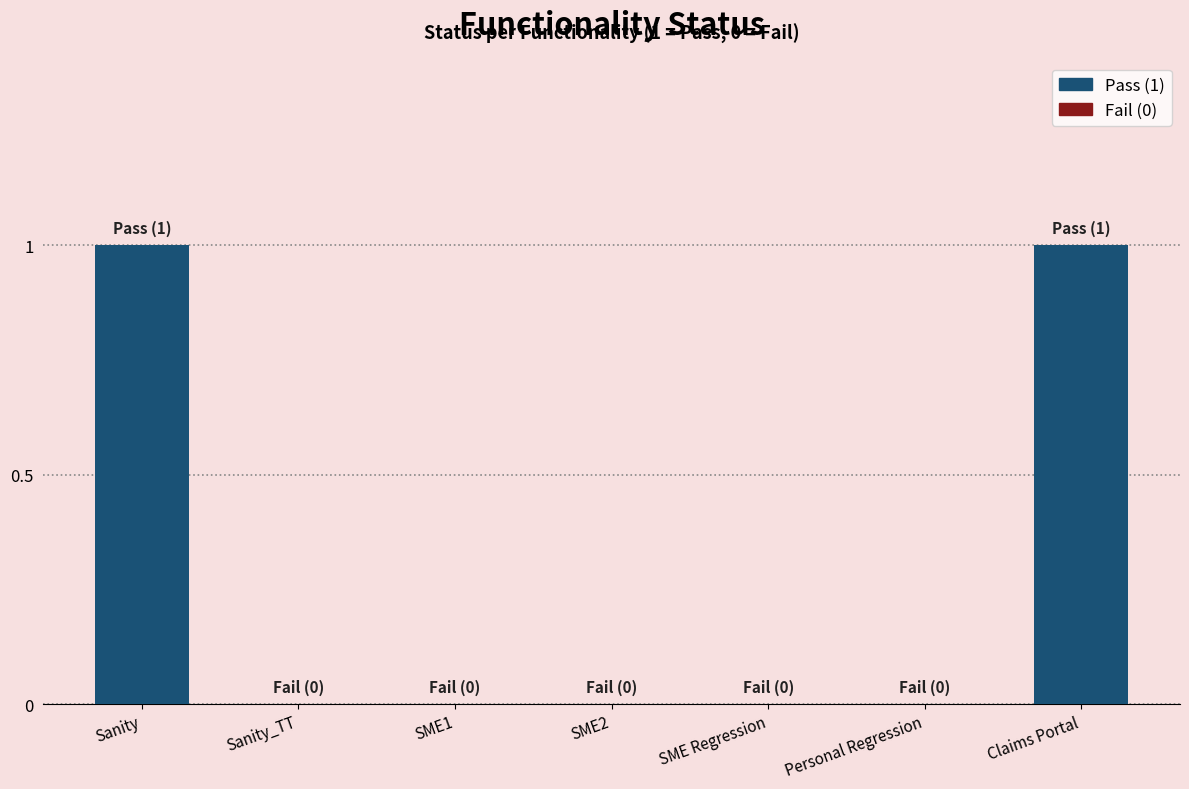

Is it true that the value at Sanity is 1?

True